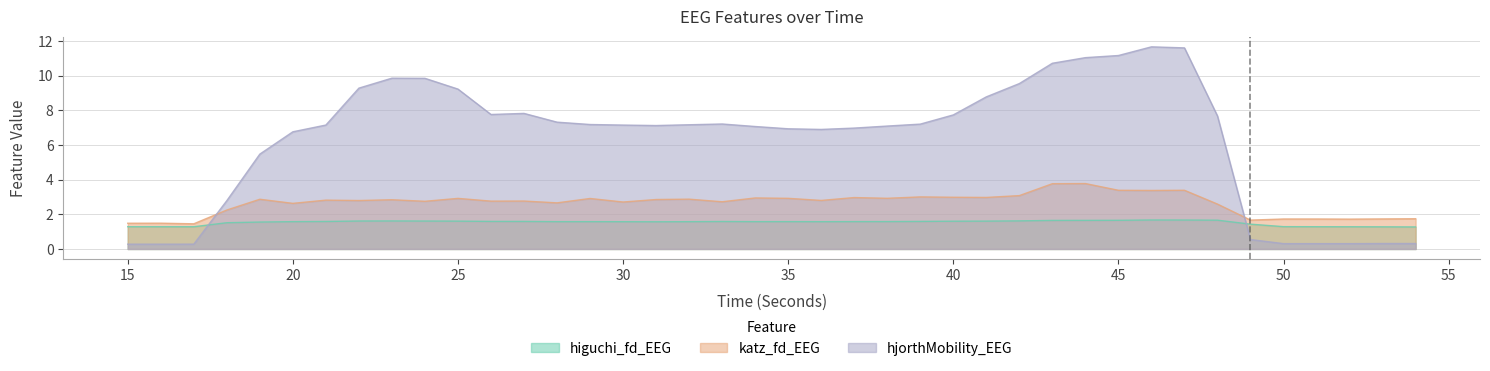

What are all the series names shown in the legend?

higuchi_fd_EEG, katz_fd_EEG, hjorthMobility_EEG